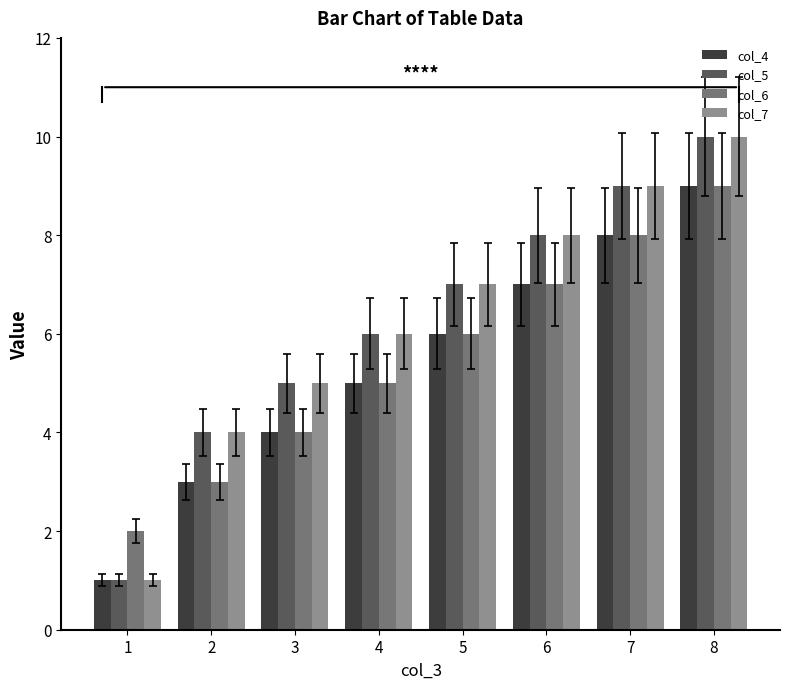

At which category is the sum across all series the highest?

8